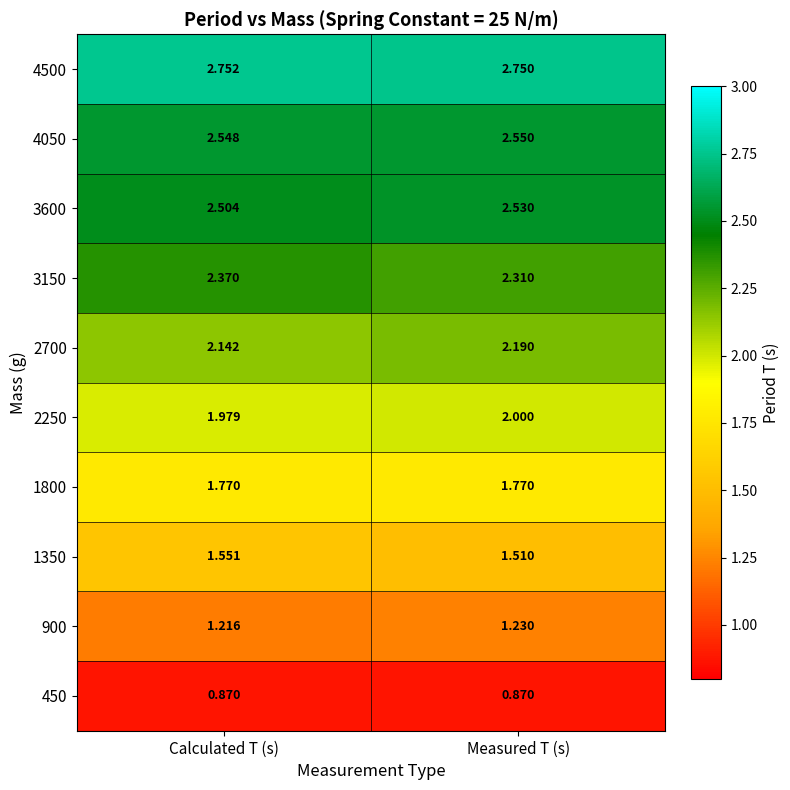

At which category is the sum across all series the highest?

Measured T (s)